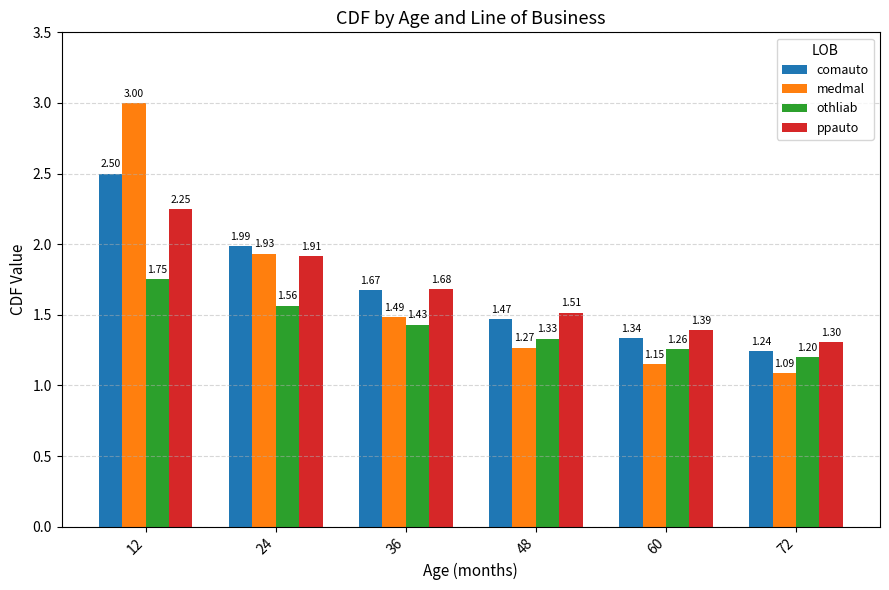

What is the difference between the ppauto values at 24 and 72?

0.6